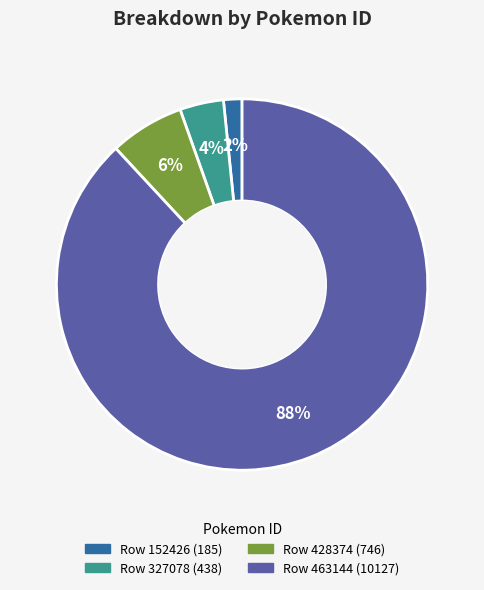

Count the number of slices in the pie.

4